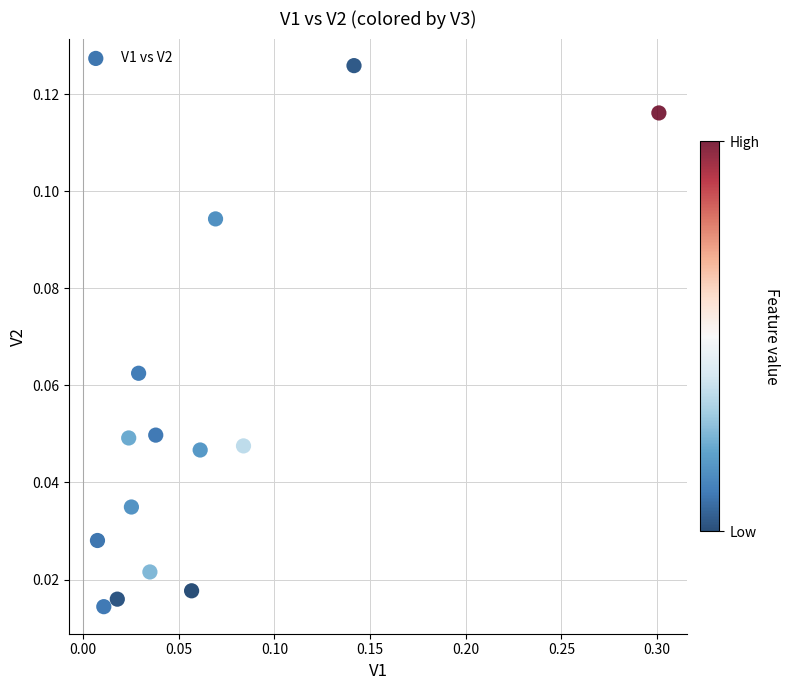

What is the range of X values (max minus min)?

0.3